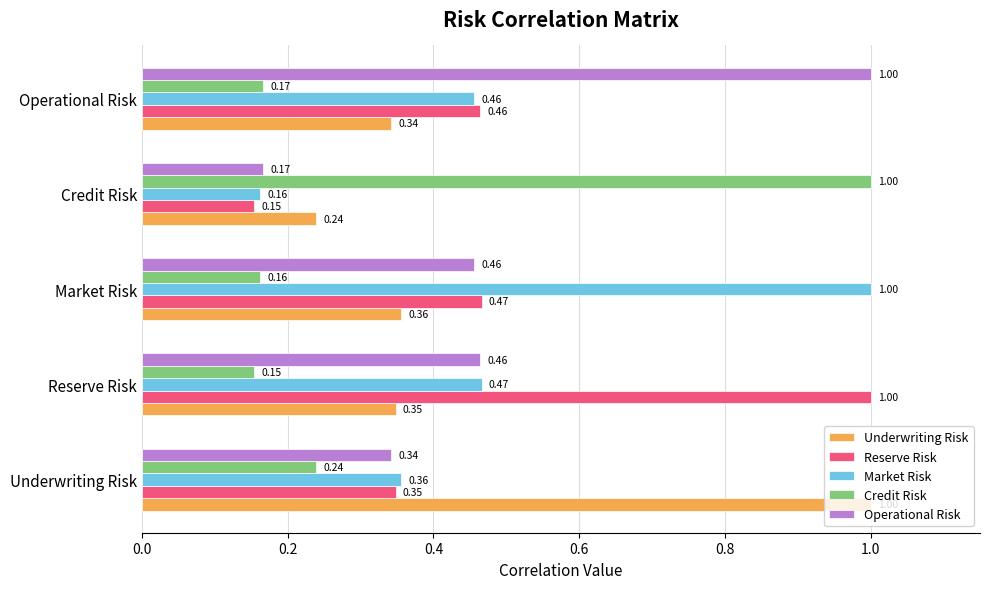

At which label is Market Risk closest to 0?

Credit Risk